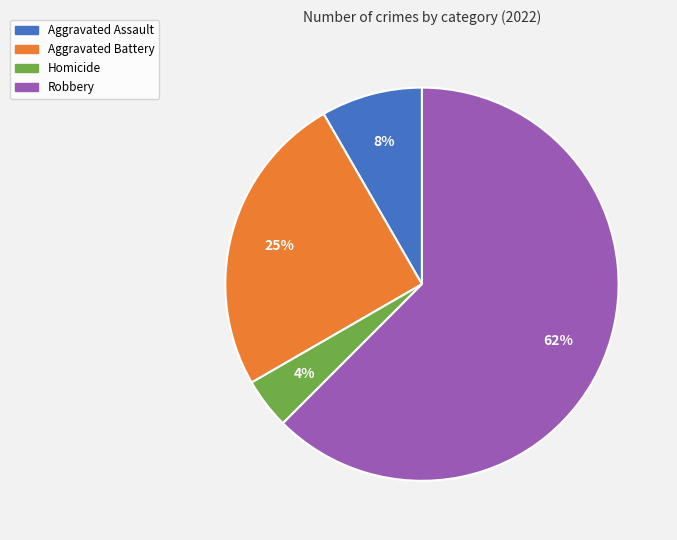

Is there any slice that represents more than half of the pie?

Yes